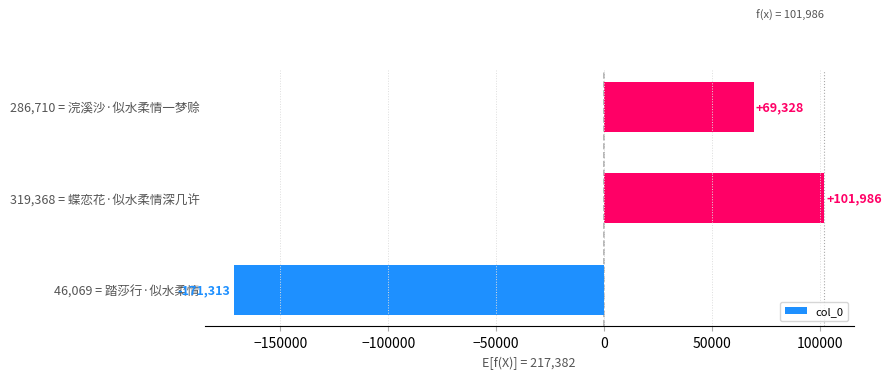

Is it true that the value at 286,710 = 浣溪沙·似水柔情一梦赊 is 69327.7?

True